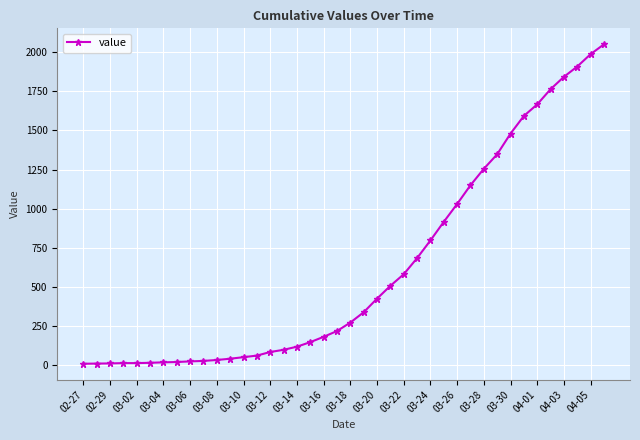

Count the number of data series in this chart.

1